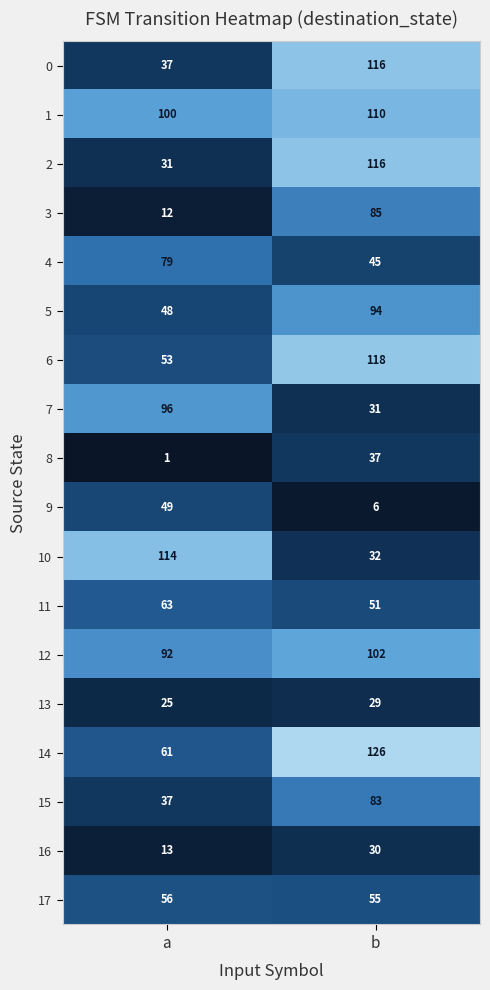

List the labels in order of 0 value, largest first.

b, a